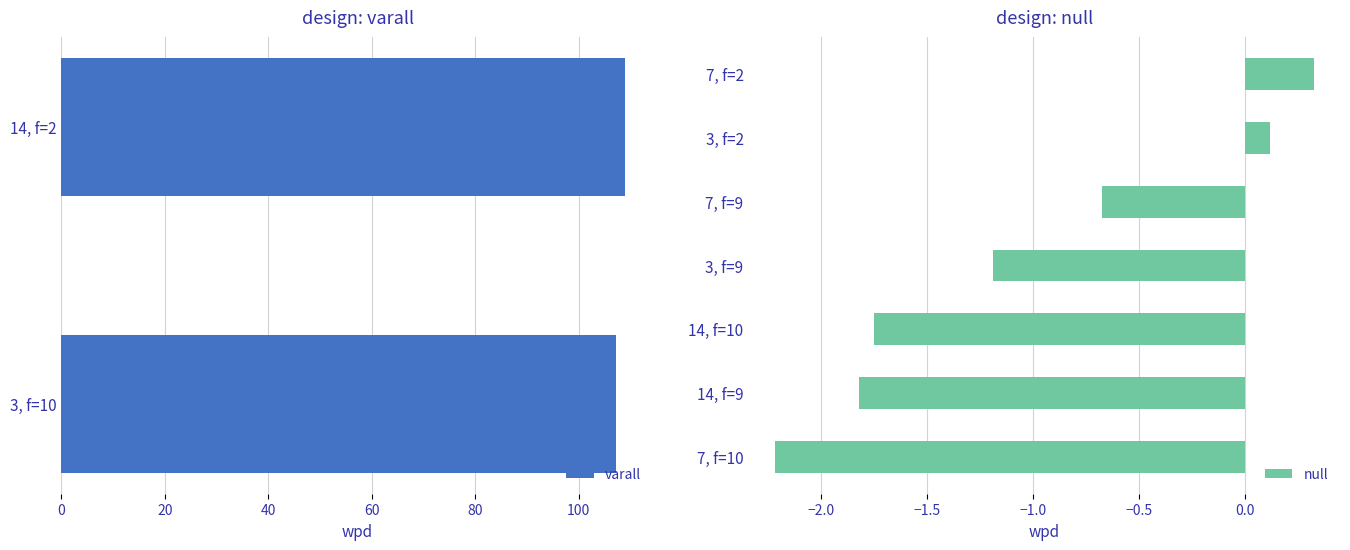

At which label is null closest to 0?

3, f=2